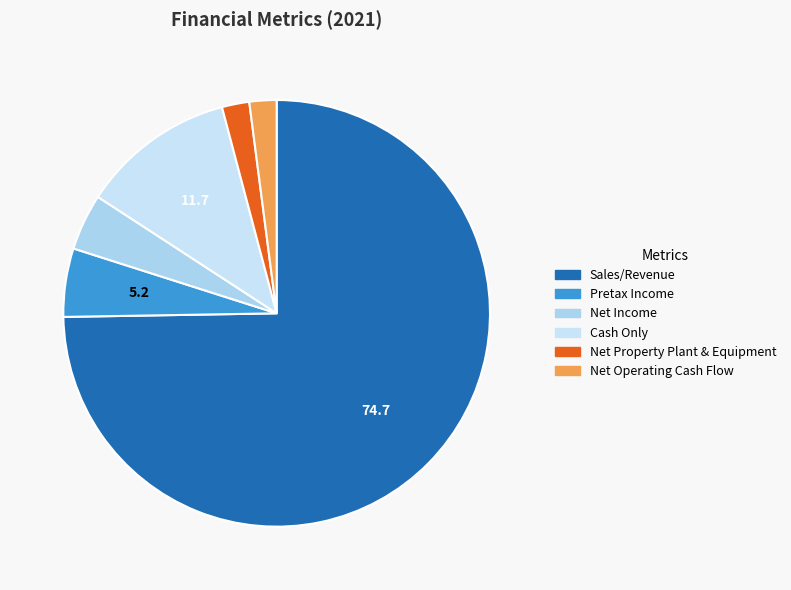

Do Pretax Income and Net Property Plant & Equipment together represent more than half of the pie?

No